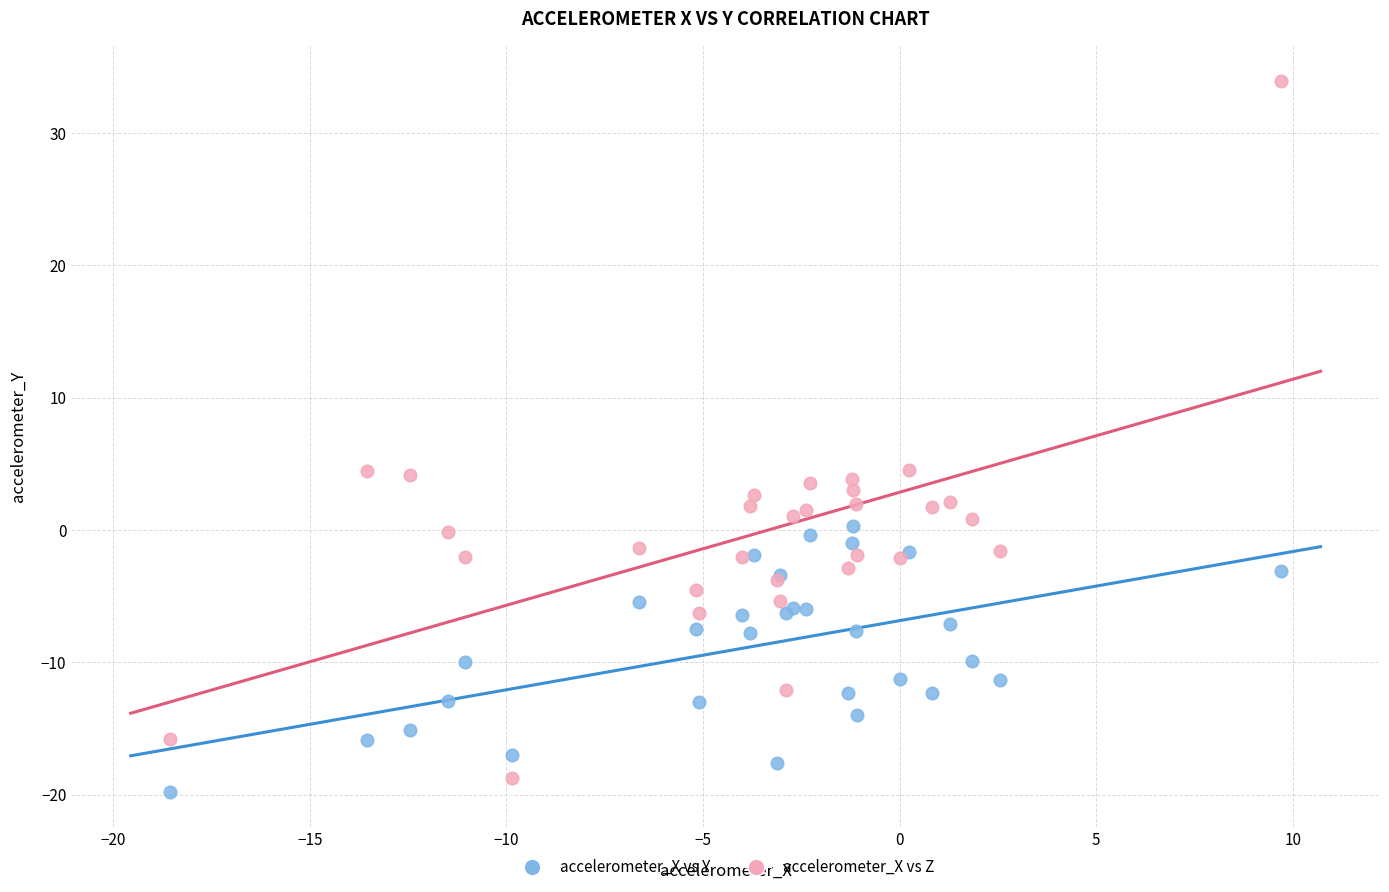

Which series has the widest spread of Y values?

accelerometer_X vs Z